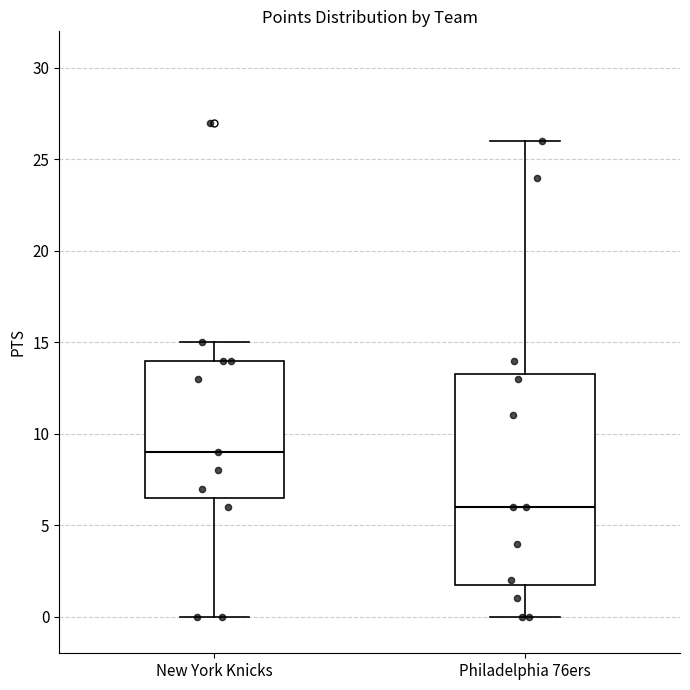

Reading left to right, transcribe this box plot: for each box, give where its median line is, the range the box spans, and where its two whiskers end, as read against the y-axis. The values are not printed on the chart, so give them approximately, as read against the axis.

New York Knicks: median 9.0, box 6.5 to 14.0, whiskers 0.0 to 15.0
Philadelphia 76ers: median 6.0, box 2.0 to 13.5, whiskers 0.0 to 26.0